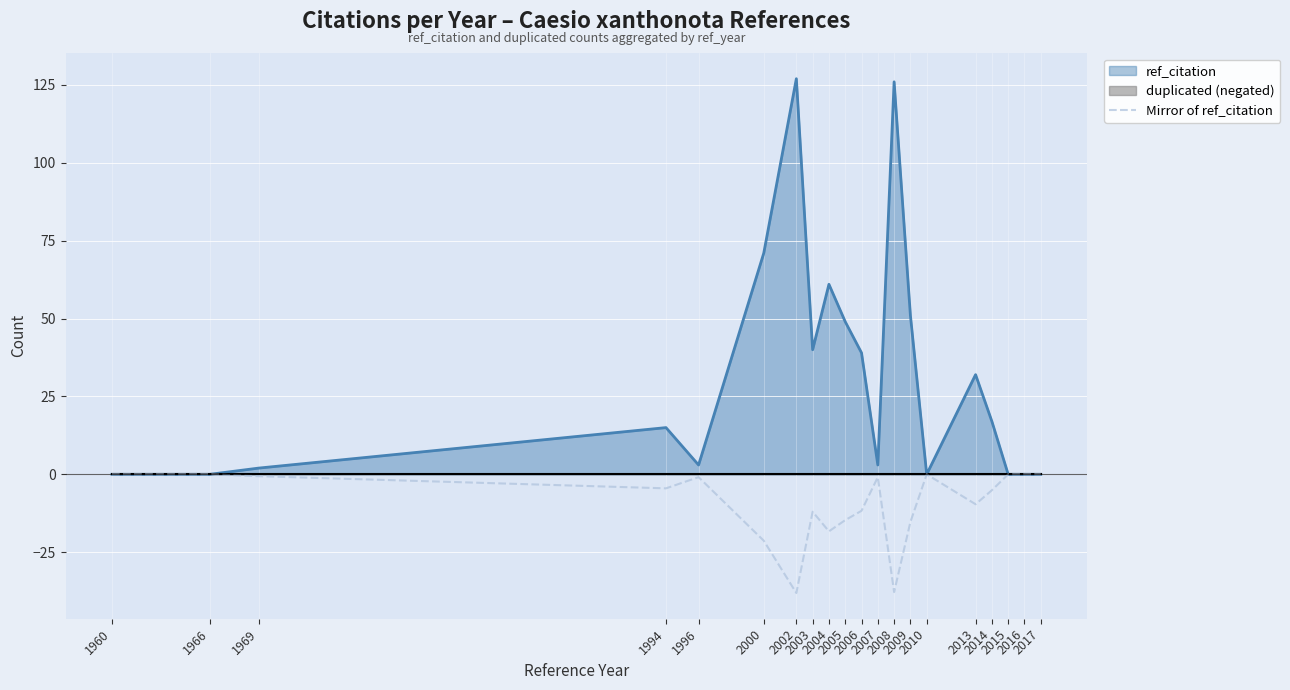

How many interior local valleys (lower than both neighbors) does the data have?

5